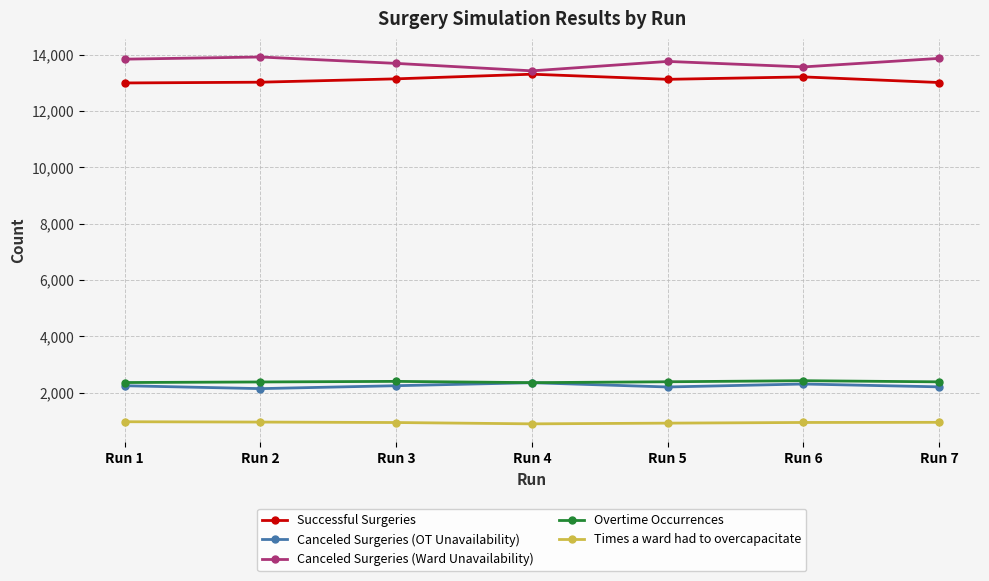

True or false: Times a ward had to overcapacitate and Overtime Occurrences intersect in this chart.

False